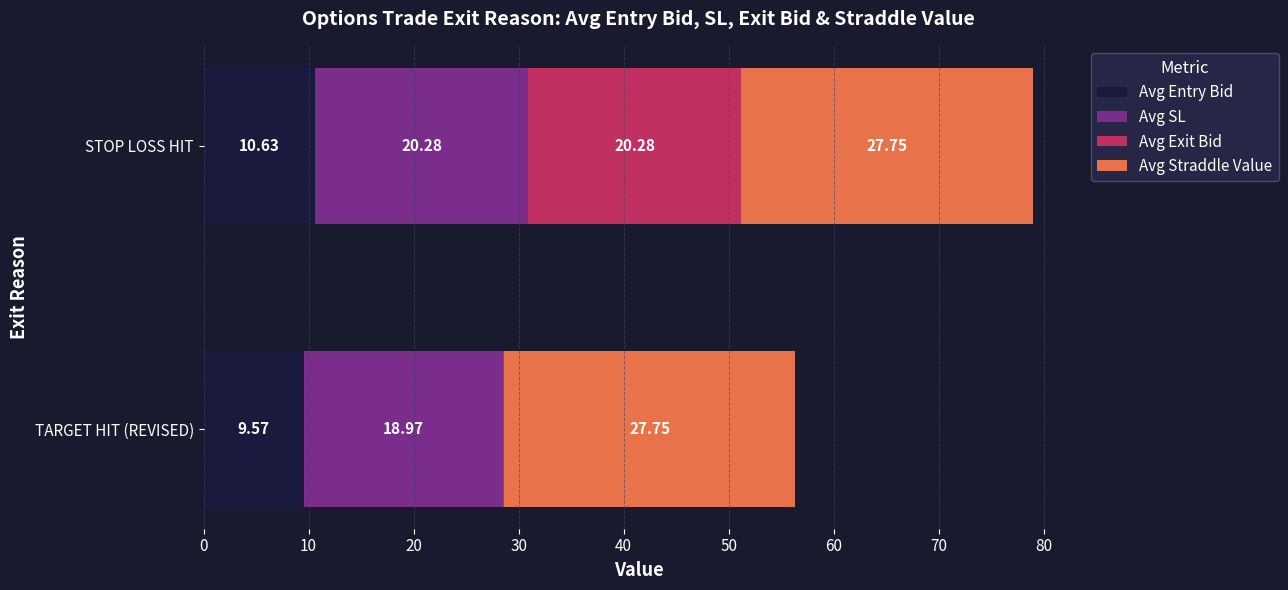

At which label does Avg Entry Bid reach its peak?

STOP LOSS HIT